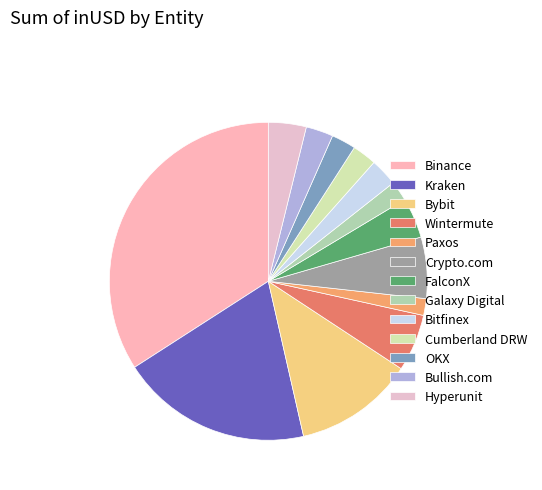

Combined, do Bullish.com and Crypto.com account for over 50%?

No